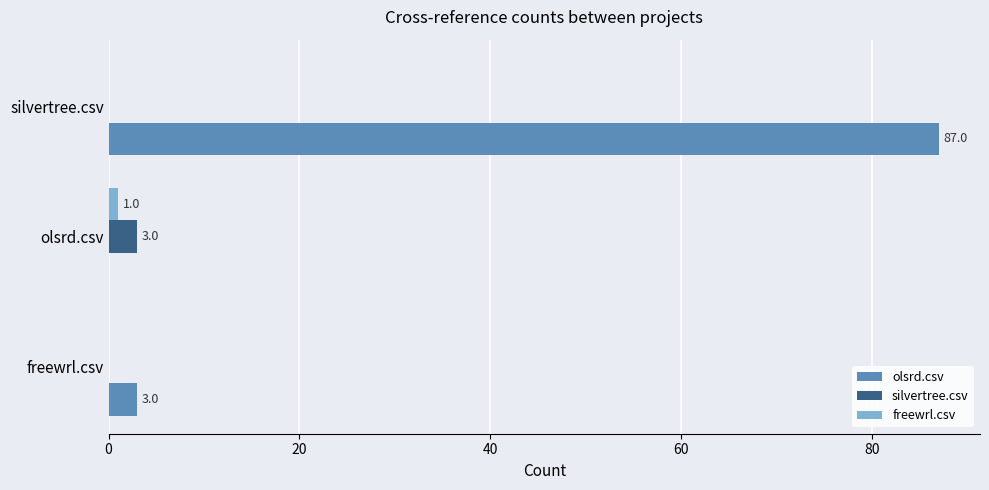

What are all the series names shown in the legend?

olsrd.csv, silvertree.csv, freewrl.csv